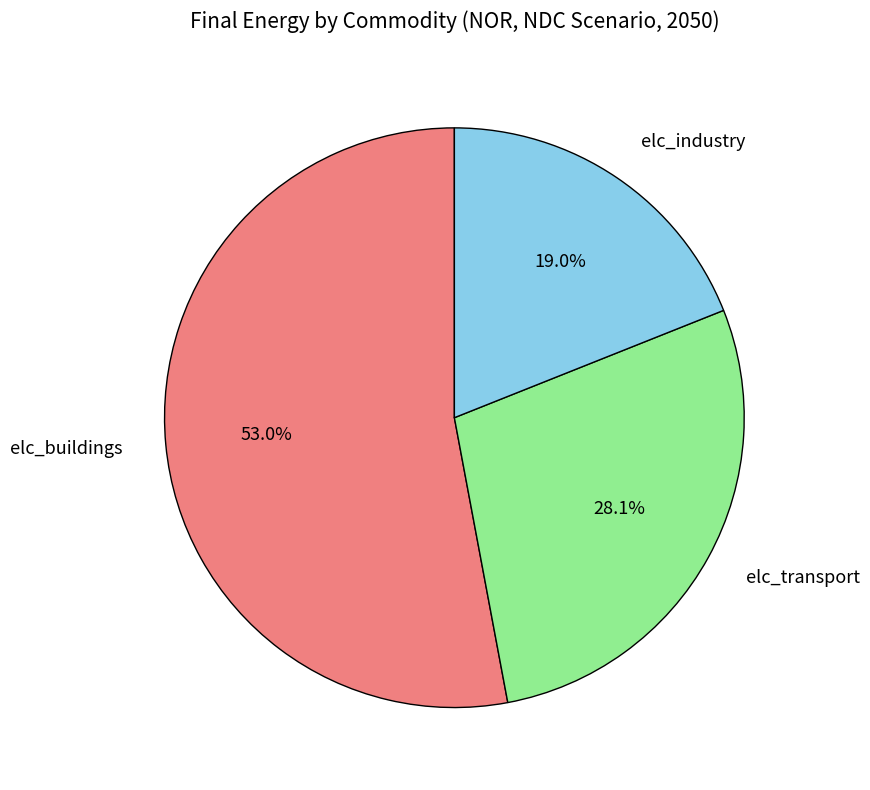

Does elc_buildings represent more than half of the total?

Yes